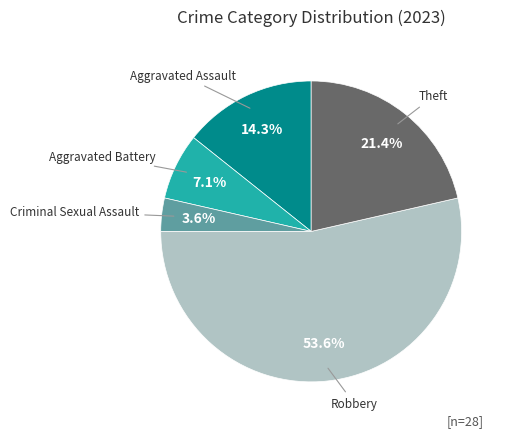

Is there a majority slice in this chart?

Yes